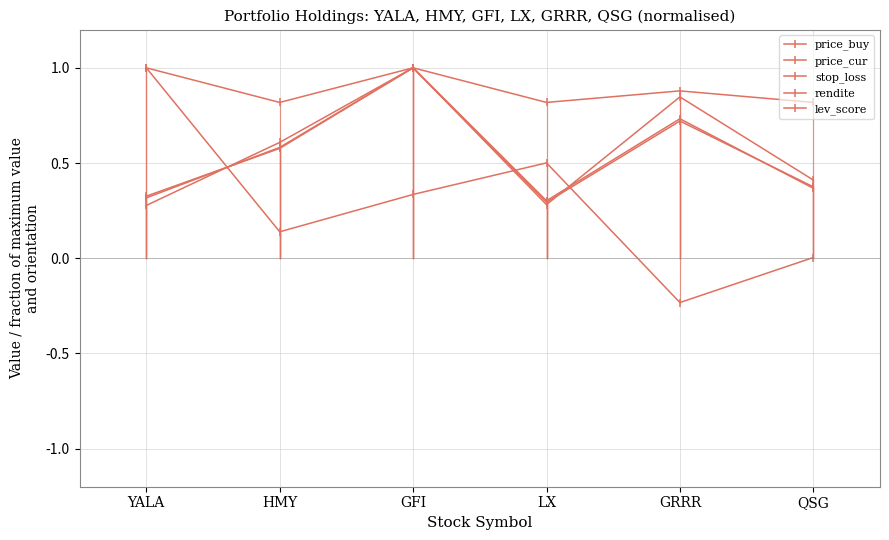

Is it true that price_cur equals 0.3 at HMY?

False